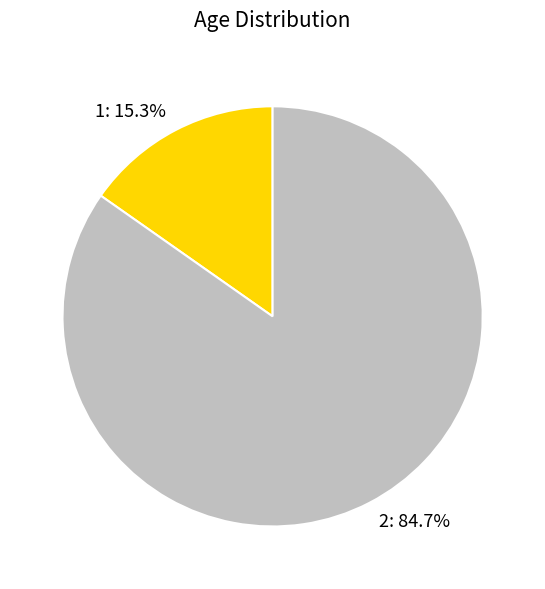

Do 2 and 1 together represent more than half of the pie?

Yes